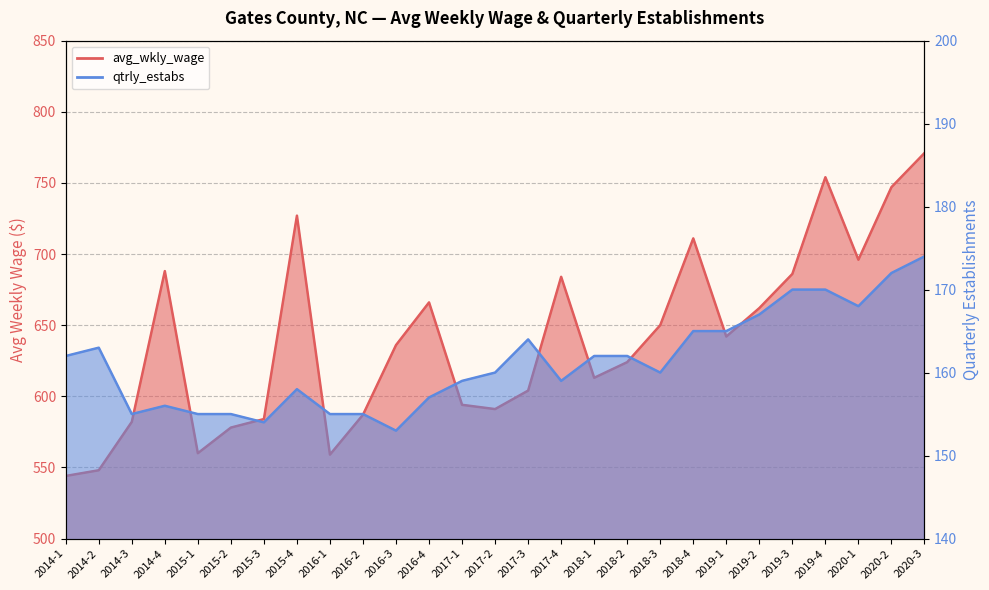

Rank the series by their average value, from lowest to highest.

qtrly_estabs, avg_wkly_wage